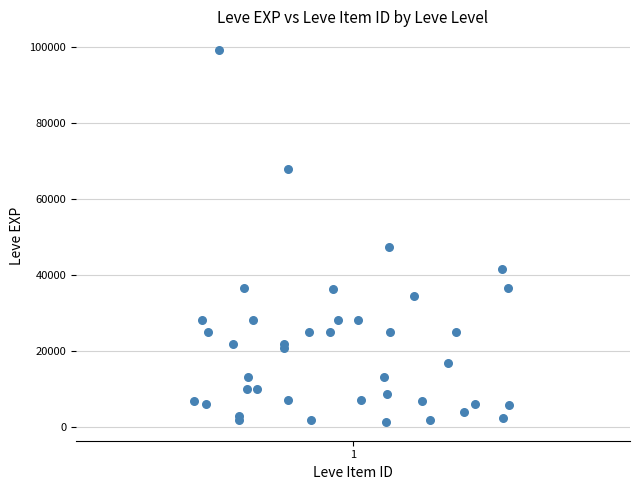

What Y value in the scatter plot is closest to 50190?

47200